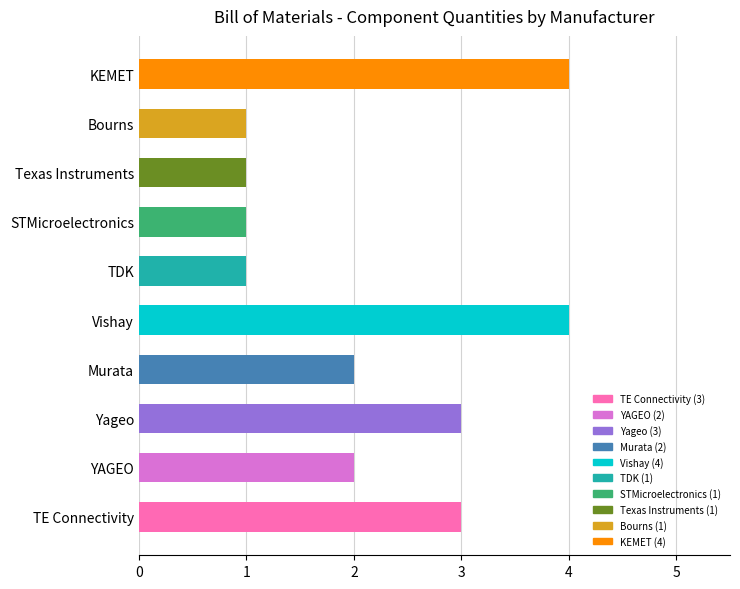

The value at TE Connectivity is 3. True or false?

True